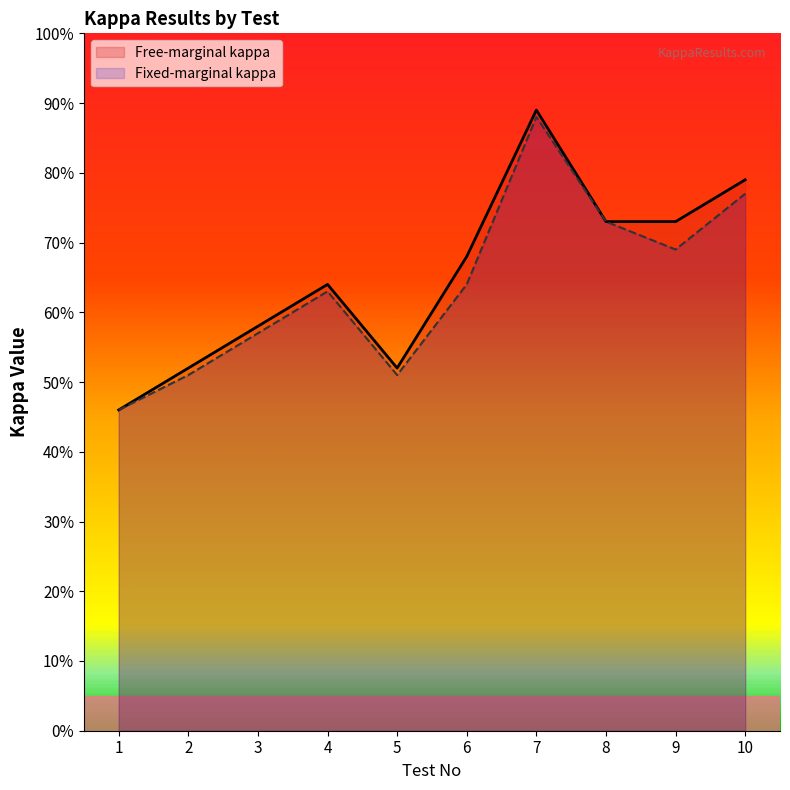

True or false: Fixed-marginal kappa and Free-marginal kappa intersect in this chart.

False